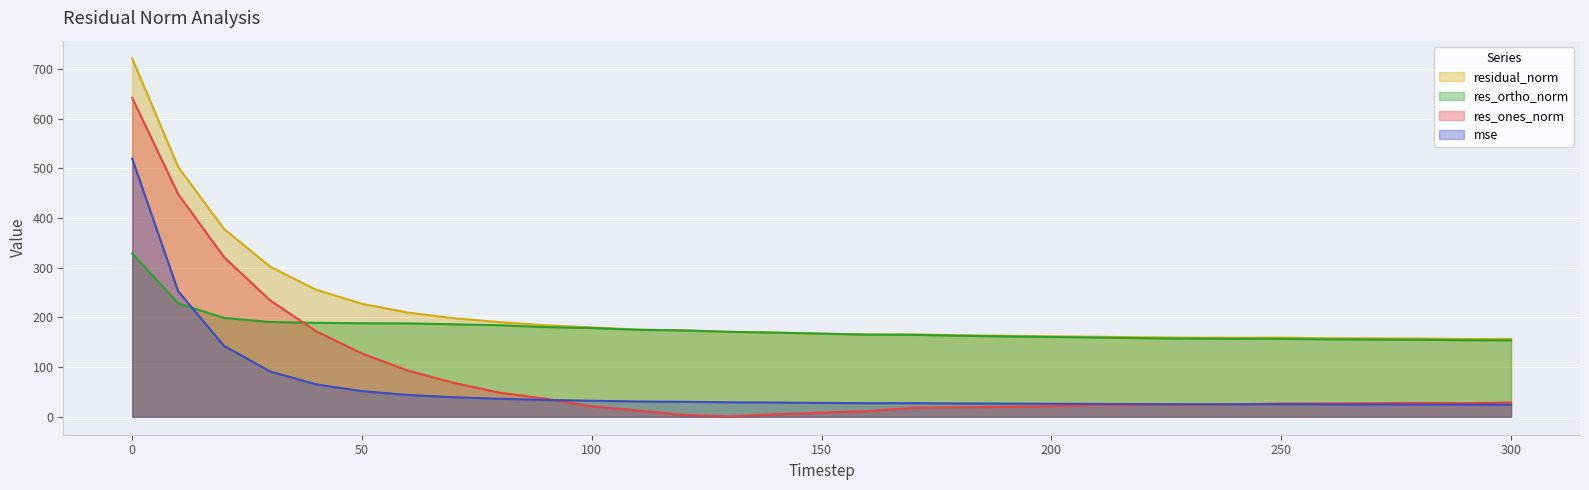

Rank the categories by res_ortho_norm value from lowest to highest.

300, 290, 280, 270, 260, 250, 240, 230, 220, 210, 200, 190, 180, 170, 160, 150, 140, 130, 120, 110, 100, 90, 80, 70, 60, 50, 40, 30, 20, 10, 0